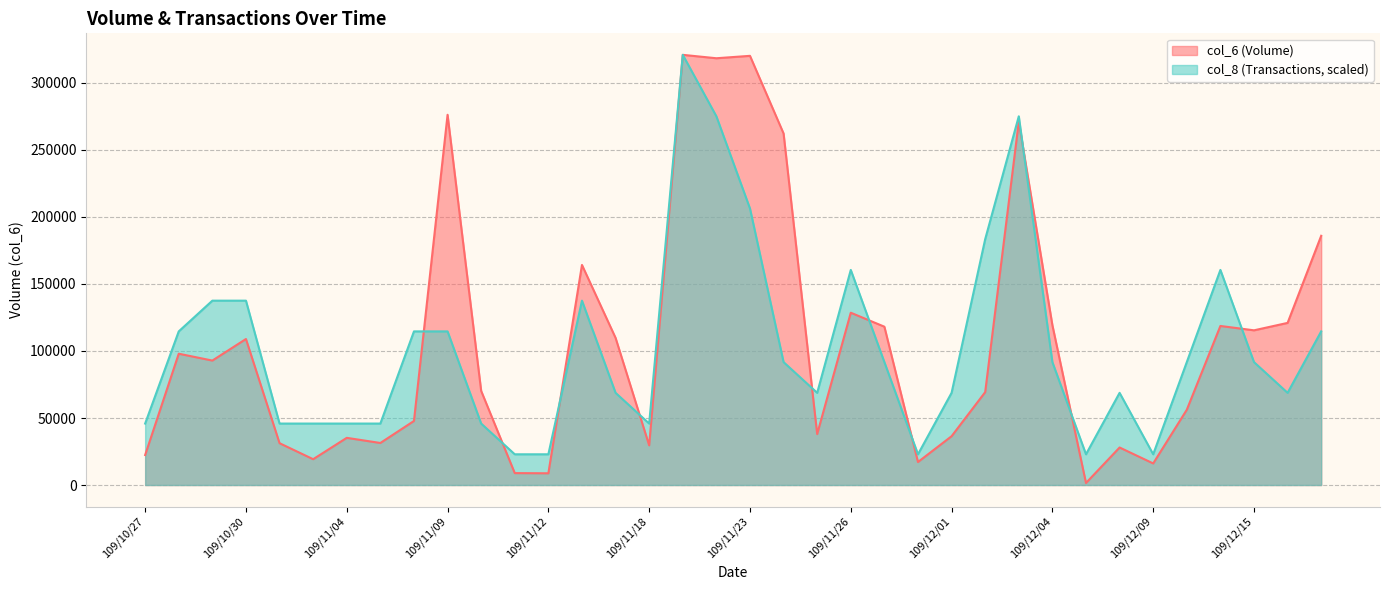

Is the value of col_6 at 109/11/19 greater than the value of col_8 at 109/11/03?

Yes